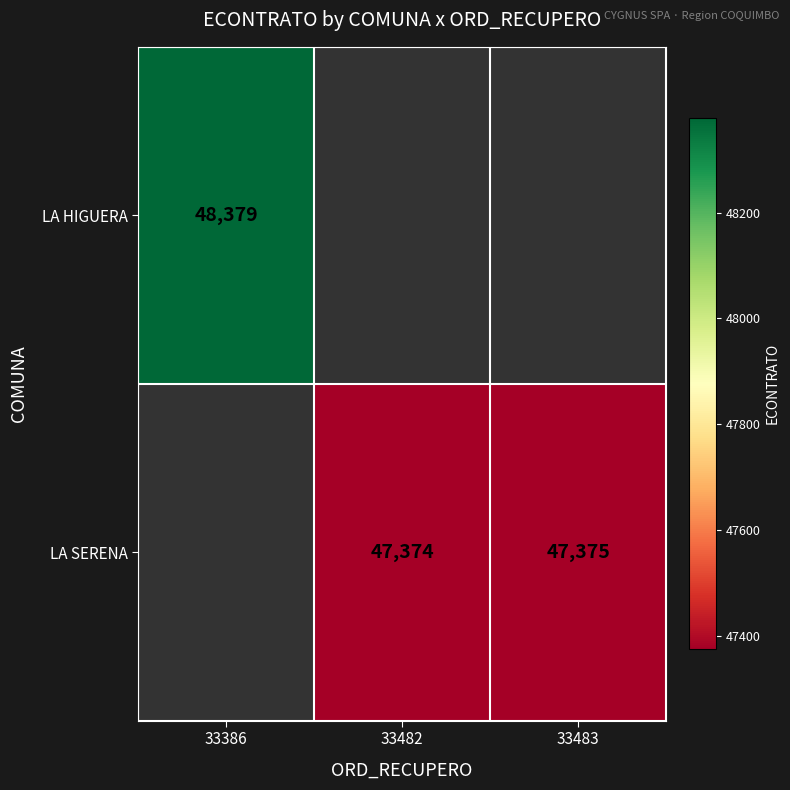

What is the total value across all series at 33482?

47374